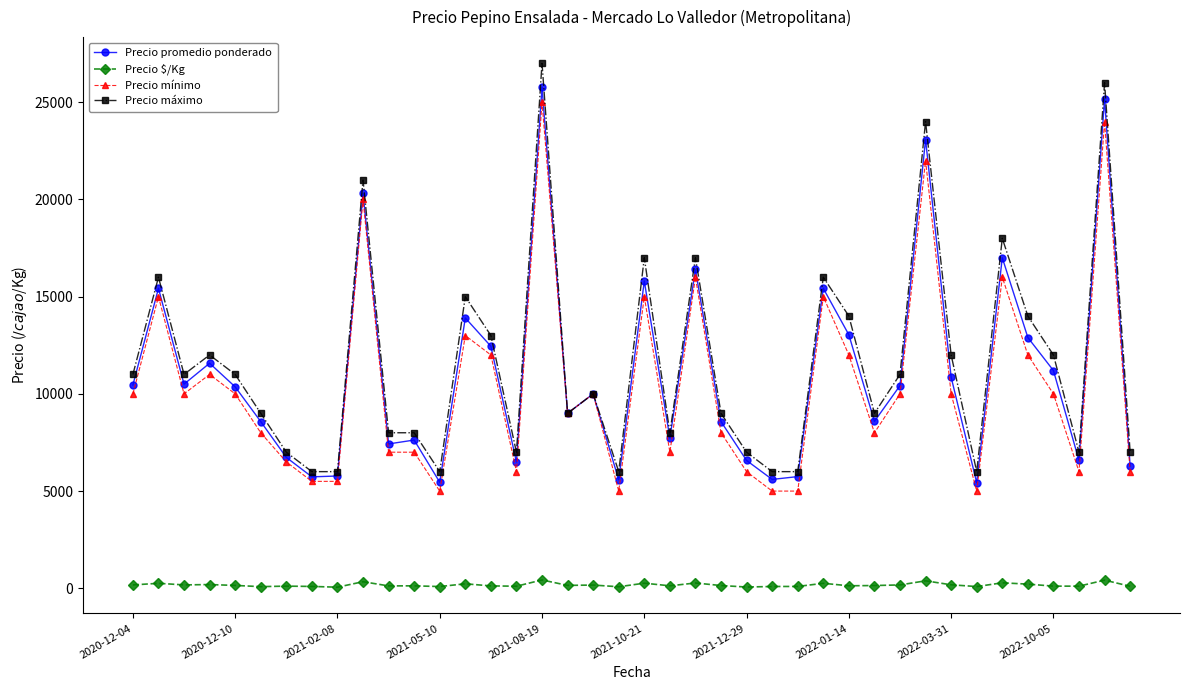

Which series has the largest range (max minus min)?

Precio máximo